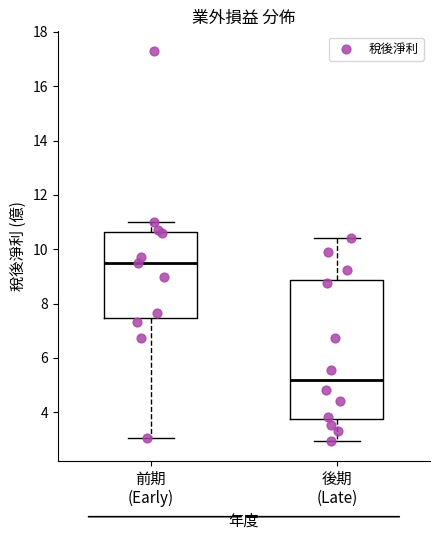

Reading left to right, read every box against the y-axis: the position of its median line, the range the box covers, and the ends of its whiskers. The values are not printed on the chart, so give them approximately, as read against the axis.

前期 (Early): median 9.4, box 7.4 to 10.6, whiskers 3.0 to 11.0
後期 (Late): median 5.2, box 3.8 to 8.8, whiskers 3.0 to 10.4